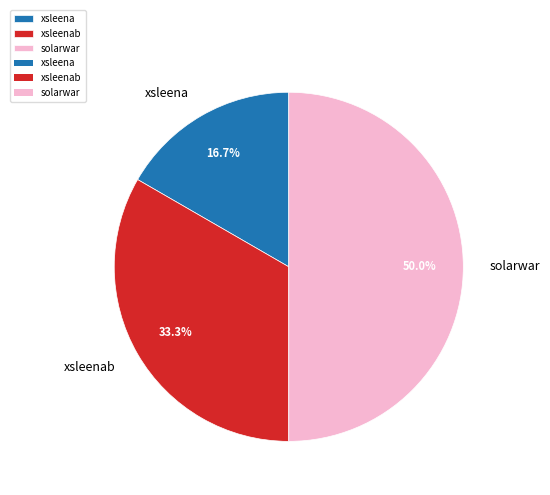

What is the smallest slice in the pie chart?

xsleena